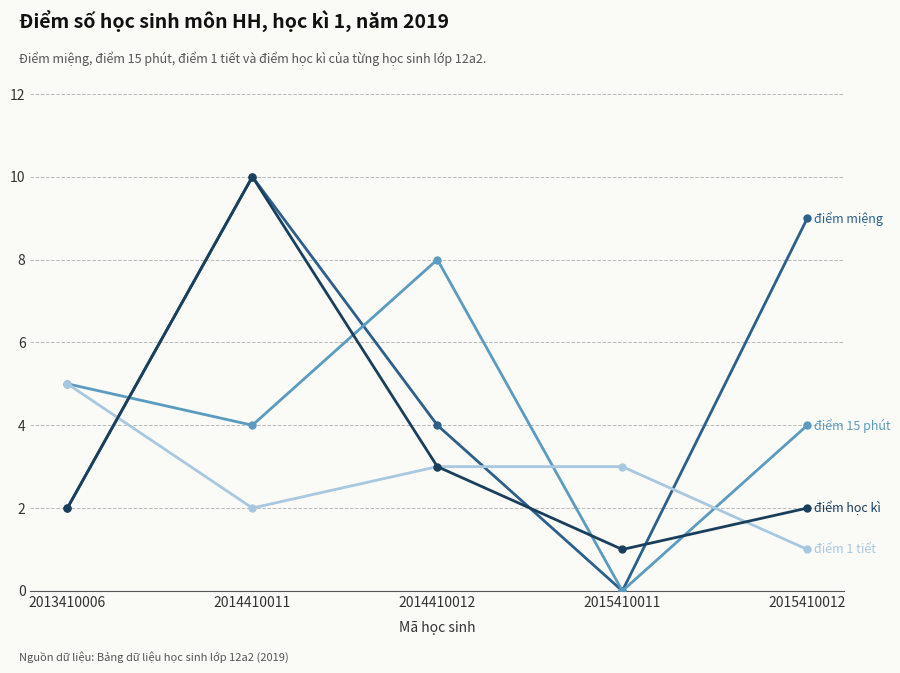

What is the maximum value shown in the chart?

10